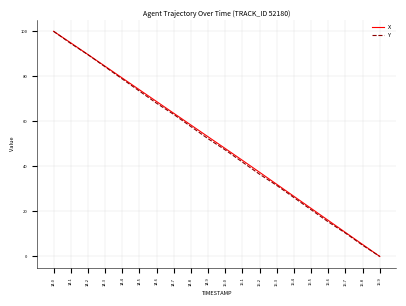

What position from the right is 14.8?

12